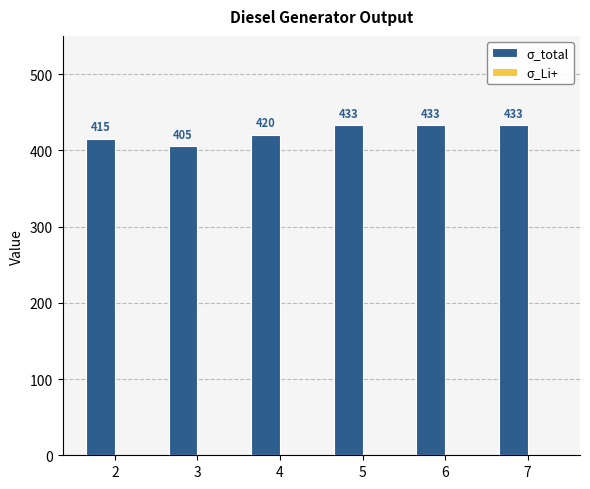

What is the value of the 6th bar from the left?

433